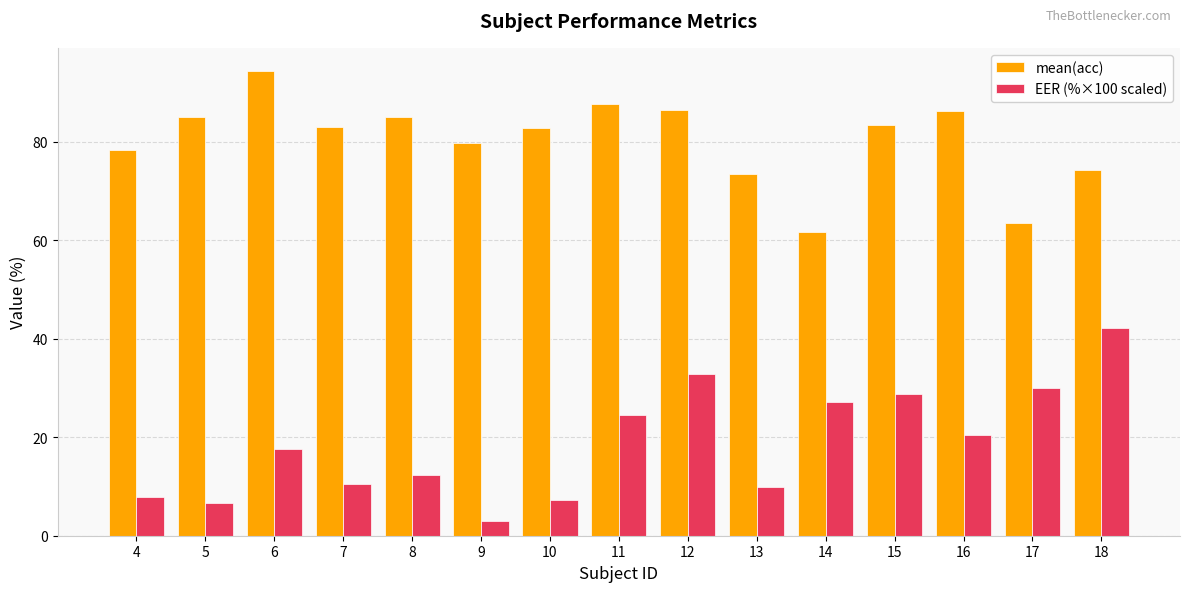

How many bars are there in total?

30